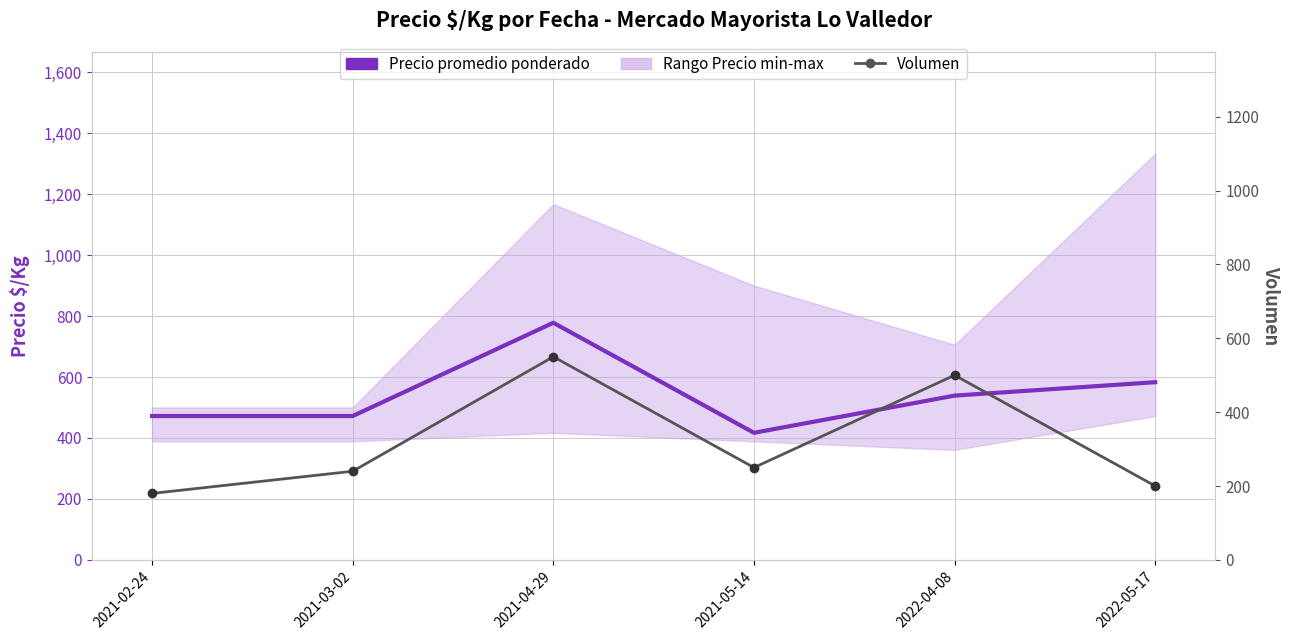

Which has a higher value, 2021-02-24 or 2021-03-02?

2021-02-24